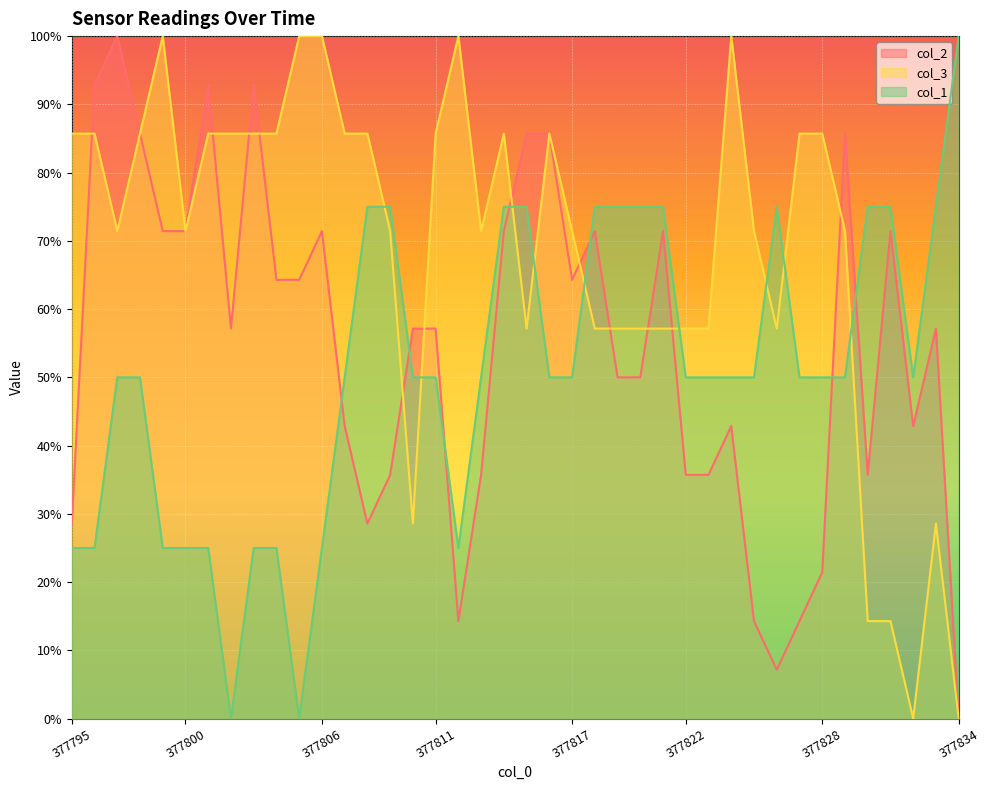

Is the value of col_2 at 377833 greater than the value of col_3 at 377834?

Yes